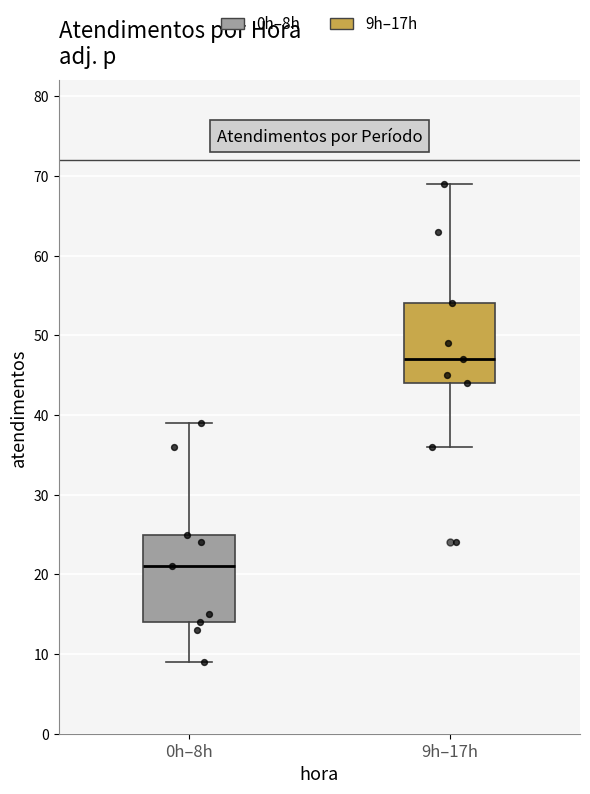

Reading left to right, read every box against the y-axis: the position of its median line, the range the box covers, and the ends of its whiskers. The values are not printed on the chart, so give them approximately, as read against the axis.

0h–8h: median 21, box 14 to 25, whiskers 9 to 39
9h–17h: median 47, box 44 to 54, whiskers 36 to 69